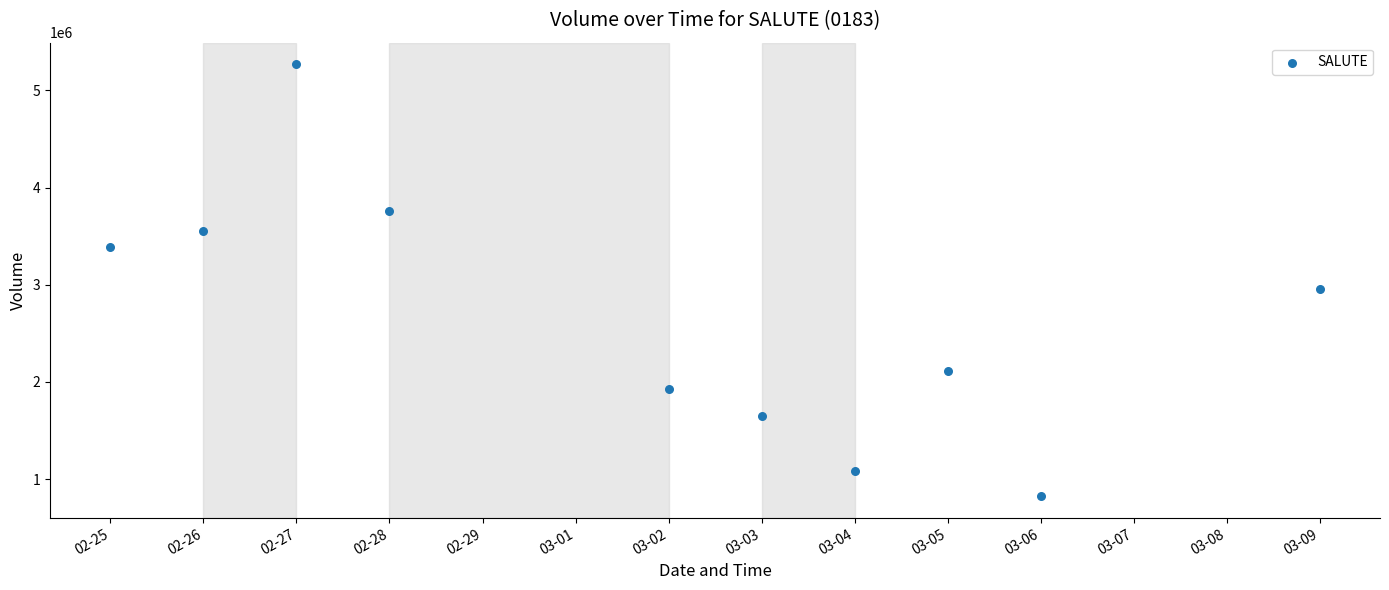

What is the average Y value?

2652300